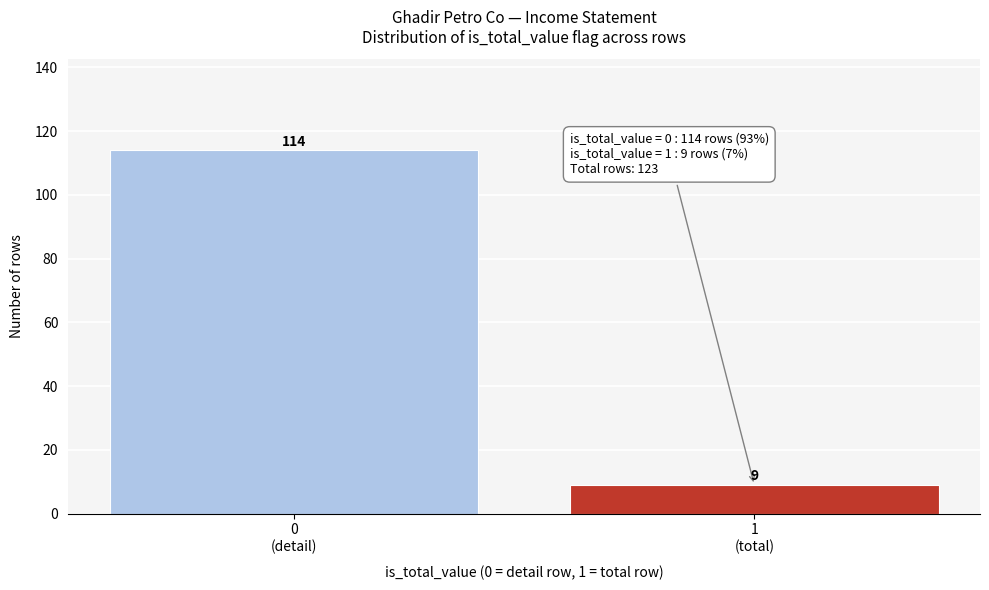

Reading right to left, extract all data points from this chart.

9	114